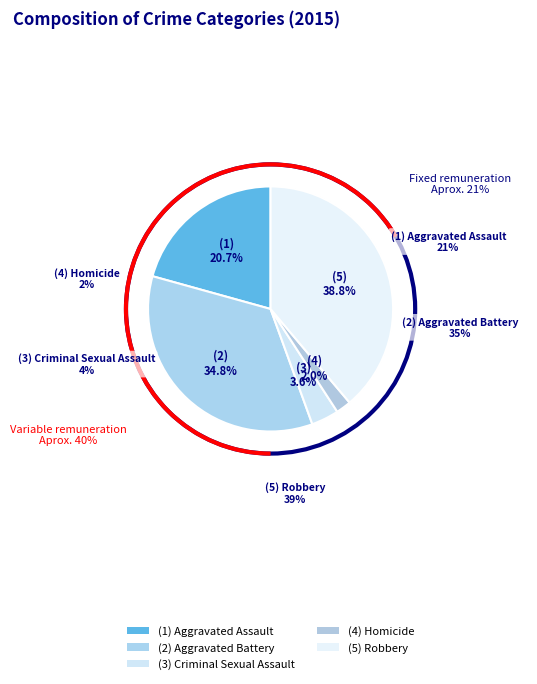

Count the number of slices in the pie.

5